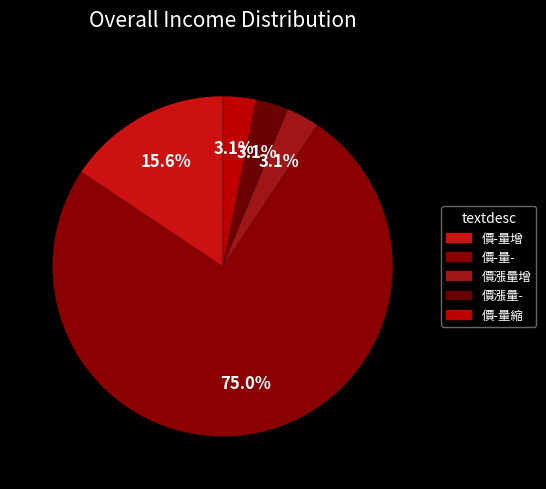

Combined, do 價漲量增 and 價漲量- account for over 50%?

No